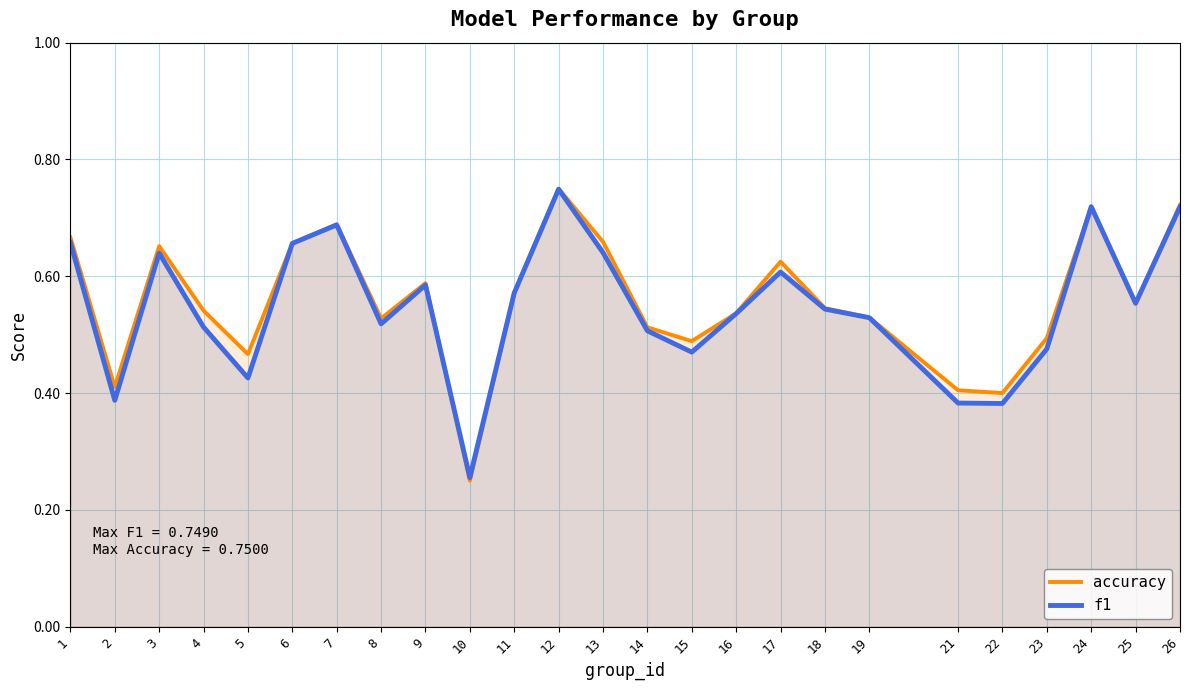

True or false: f1 has a value of 0.7 at 1.

True